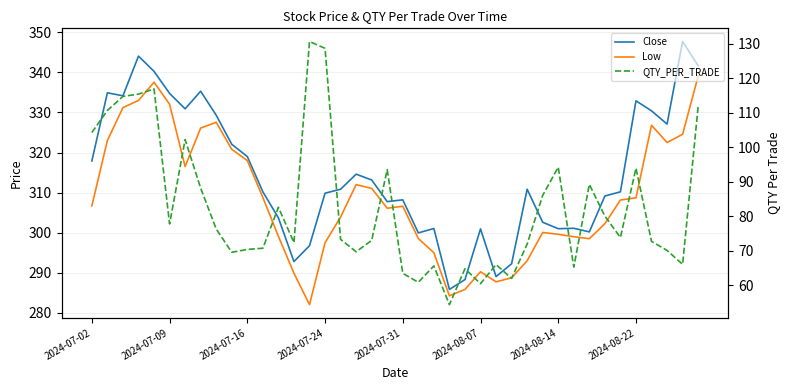

Reading left to right, extract all data points from this chart.

Close: 317.9	334.9	334.1	344.1	340.2	334.8	330.9	335.3	329.3	322.1	319.0	310.2	303.7	292.8	296.8	309.9	310.9	314.6	313.1	307.8	308.2	299.9	301.1	285.9	288.3	300.9	289.1	292.2	310.9	302.6	301.0	301.1	300.2	309.1	310.2	332.9	330.4	327.1	347.7	341.6
Low: 306.7	323.0	331.2	333.0	337.6	332.1	316.5	326.1	327.6	320.8	318.0	308.8	299.1	289.9	282.1	297.5	303.9	312.0	311.1	306.1	306.6	298.6	295.0	284.2	285.9	290.2	287.8	288.8	293.0	300.1	299.6	299.0	298.5	302.2	308.1	308.7	326.8	322.5	324.6	339.1
QTY_PER_TRADE: 104.3	110.7	114.8	115.4	117.0	77.8	102.2	88.2	76.3	69.5	70.4	70.7	82.6	72.3	130.7	128.7	73.3	69.7	73.0	93.5	63.4	60.8	65.6	54.3	64.8	60.4	66.0	61.9	71.9	86.0	94.2	65.2	89.2	80.0	73.8	93.9	72.7	70.1	66.0	111.9